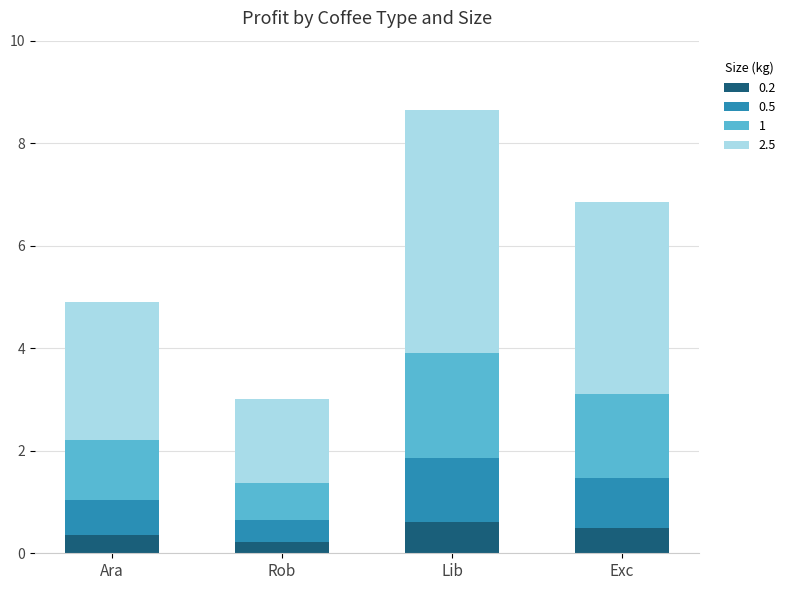

What is the difference between the 0.2 values at Ara and Lib?

0.3